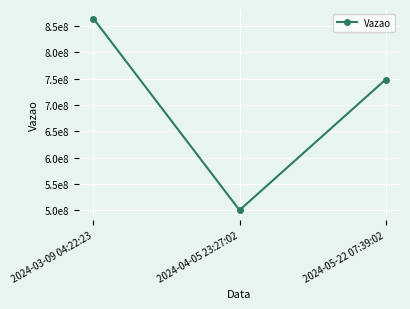

What is the label of the 1st point from the right?

2024-05-22 07:39:02